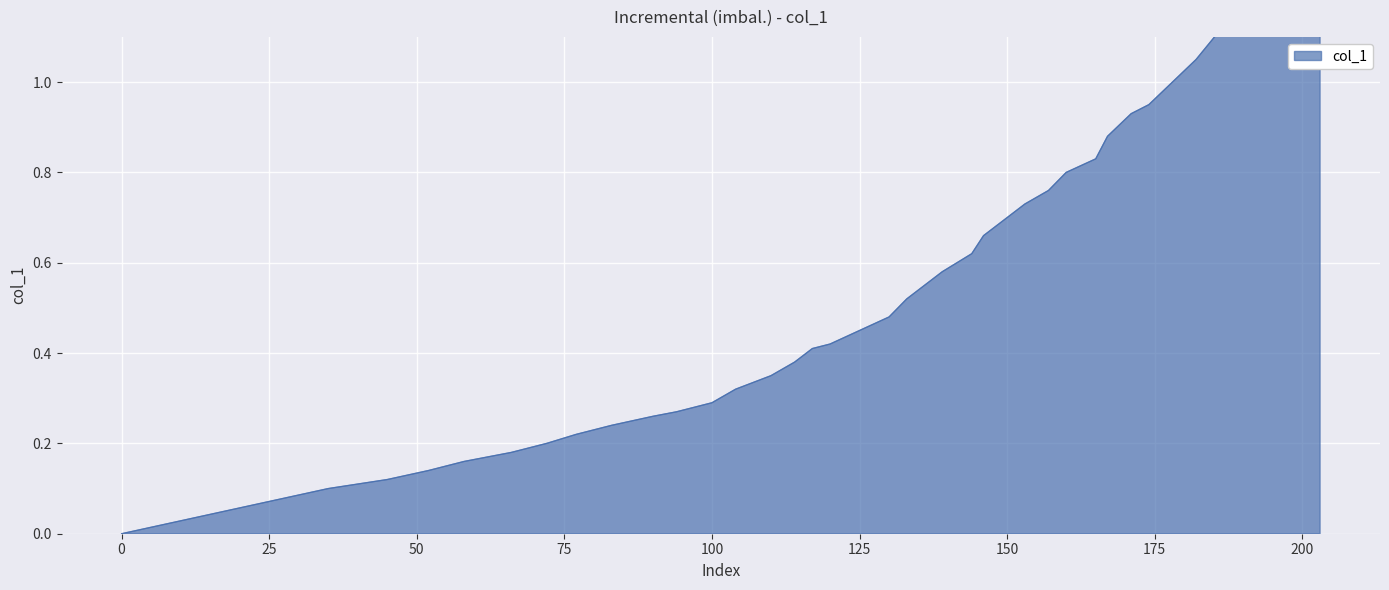

What is the value of the 13th point from the left?

0.3